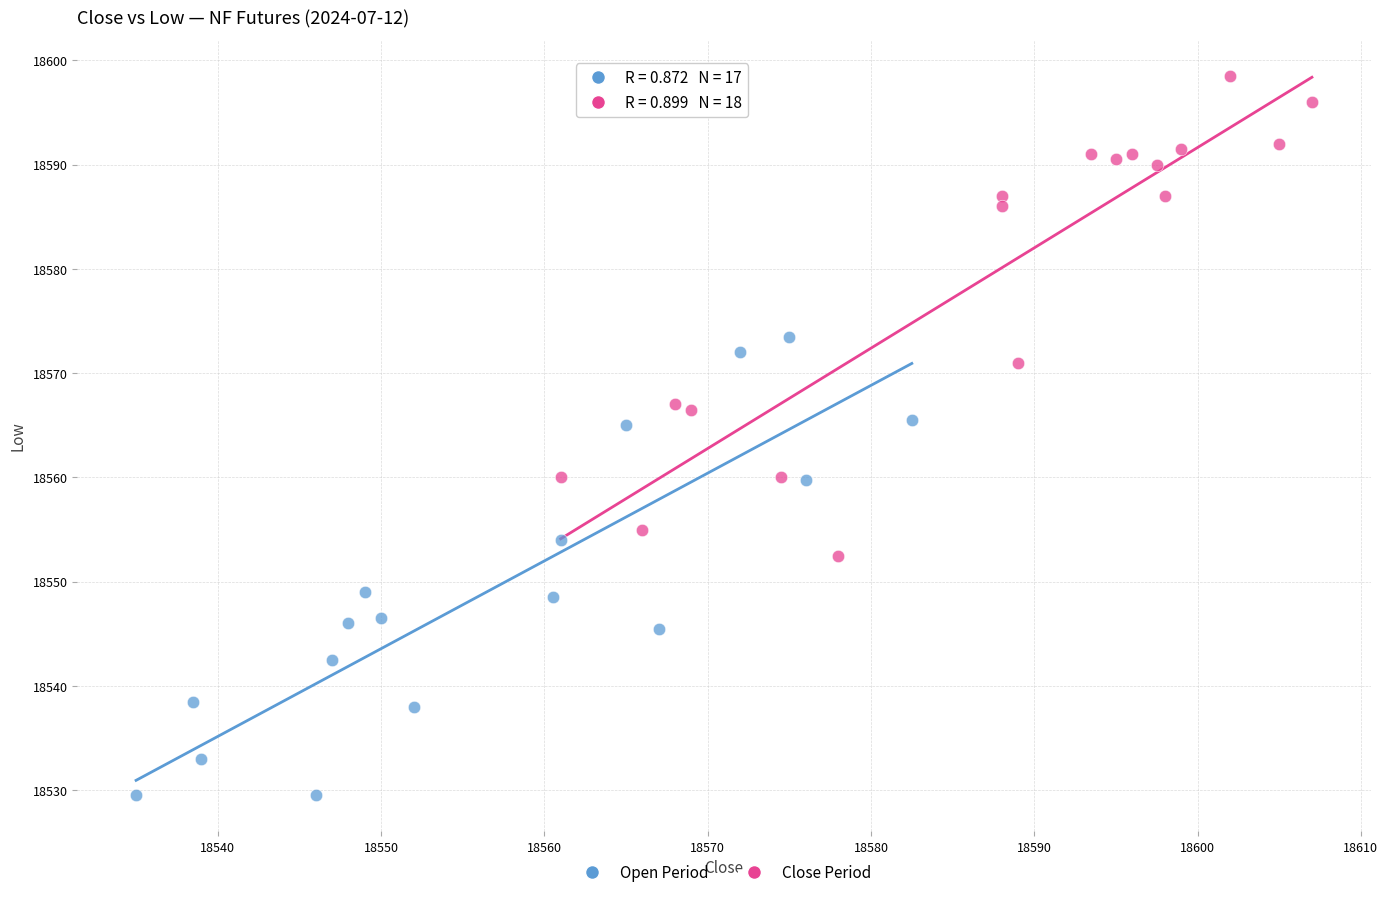

Which series has the widest spread of Y values?

Close Period